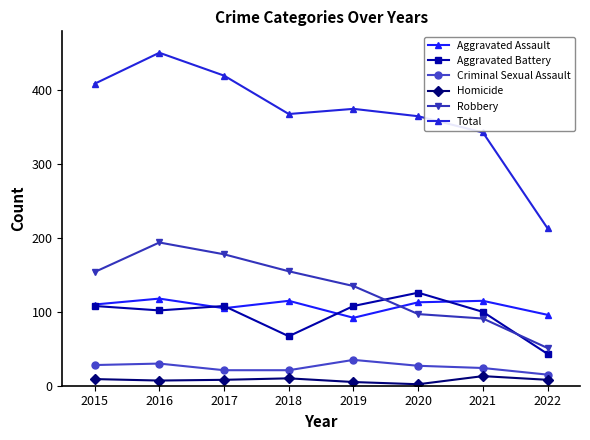

Which category has the highest value across all series?

2016